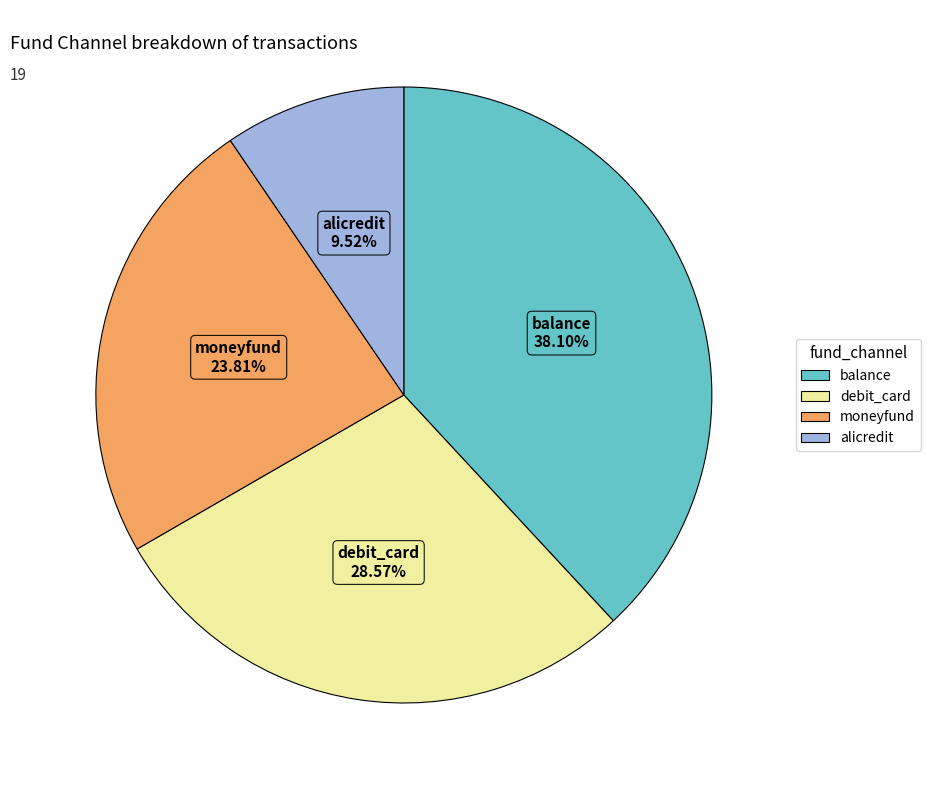

How many slices are in this pie chart?

4